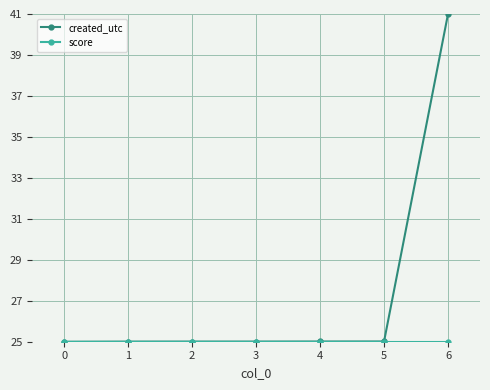

Which series has the largest total across all categories?

created_utc